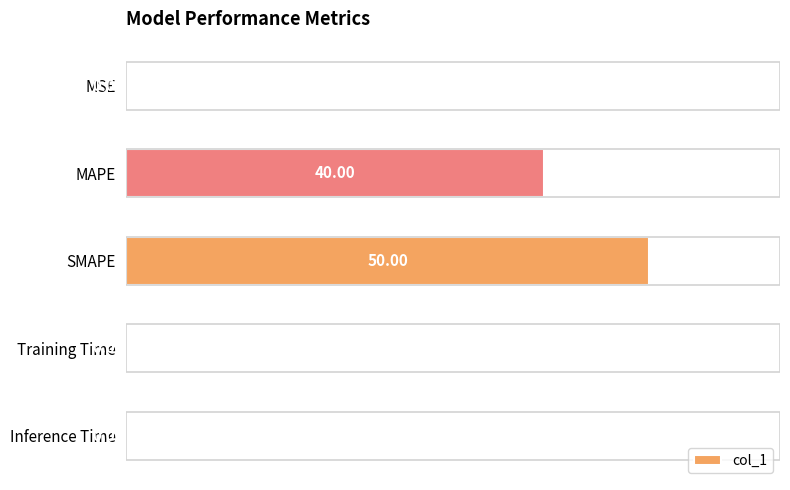

What is the sum of all values?

90.0